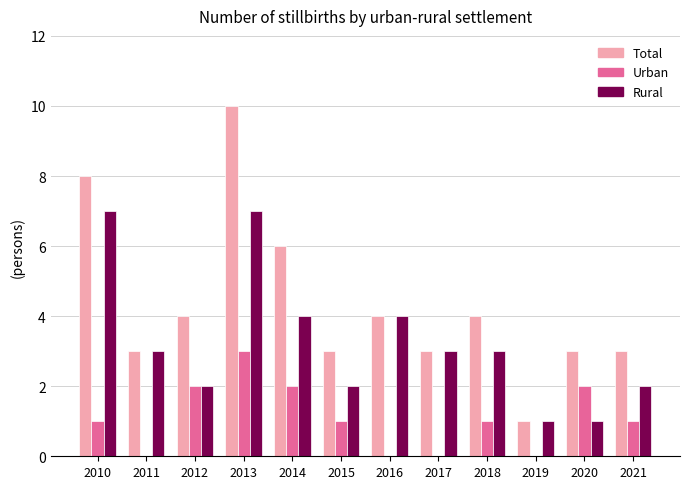

Which series changed the most between 2016 and 2021?

Rural